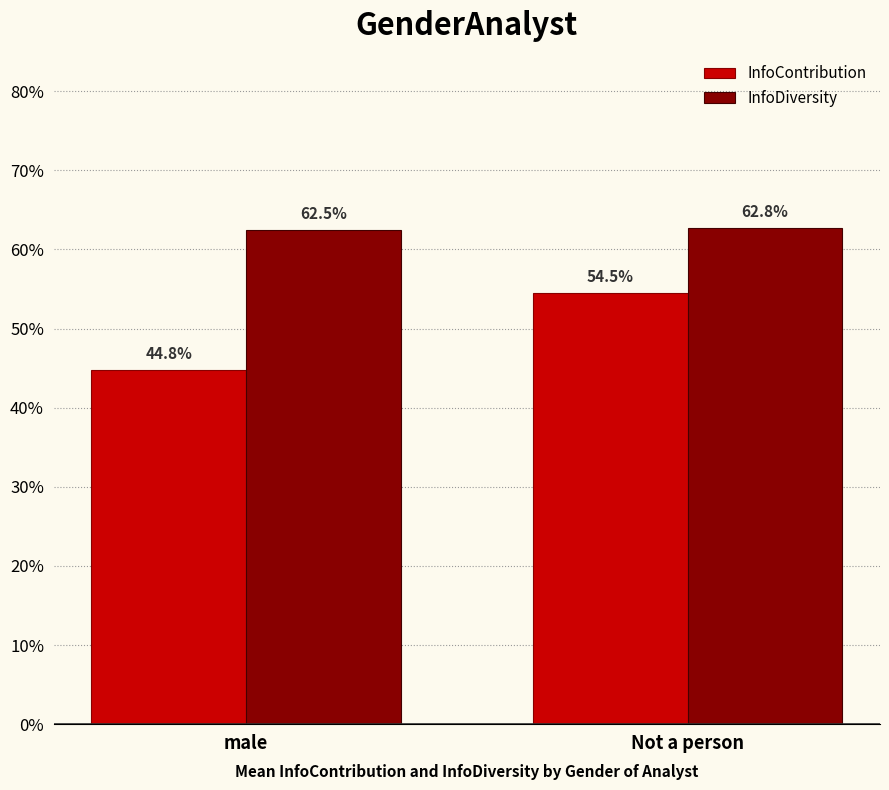

Rank the series by their maximum value, from lowest to highest.

InfoContribution, InfoDiversity